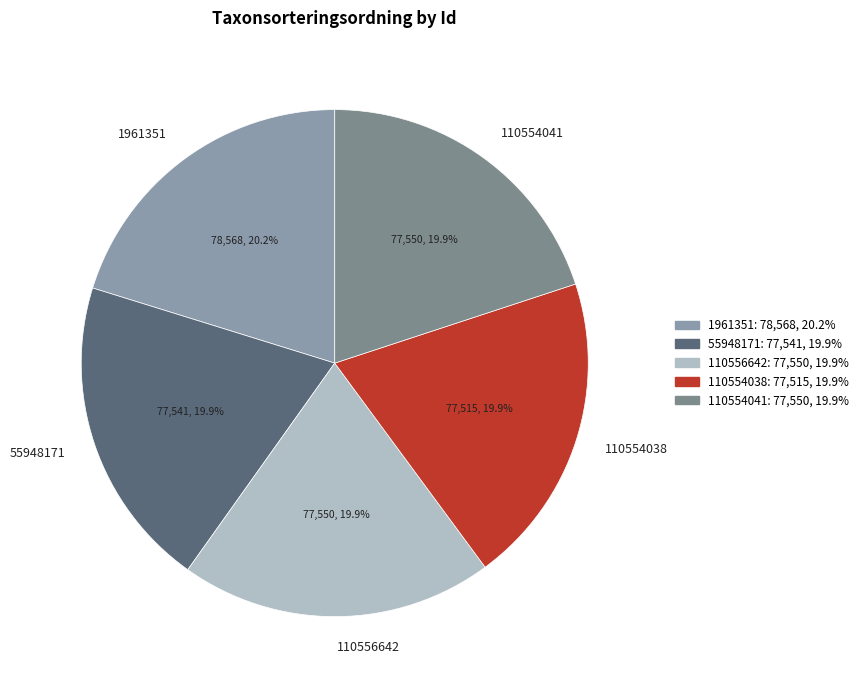

Is there a majority slice in this chart?

No